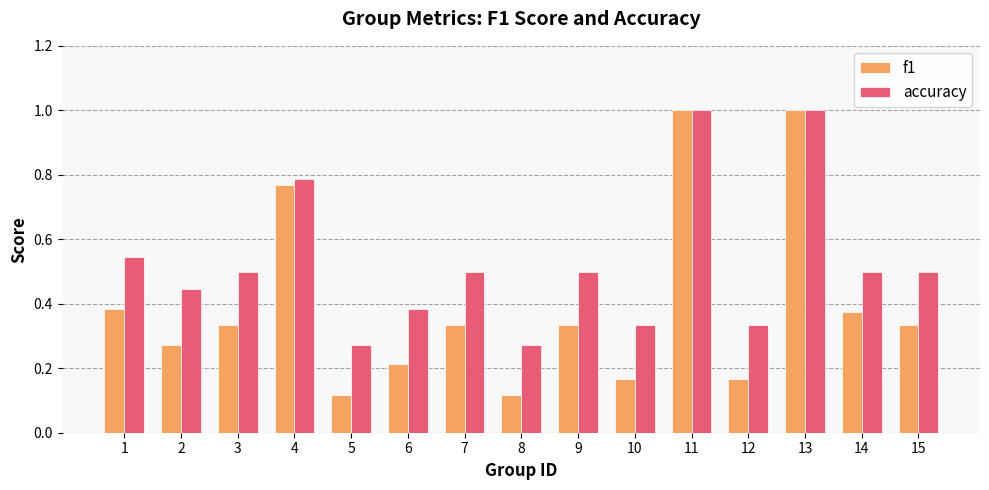

List the series in order of their overall mean, lowest first.

f1, accuracy